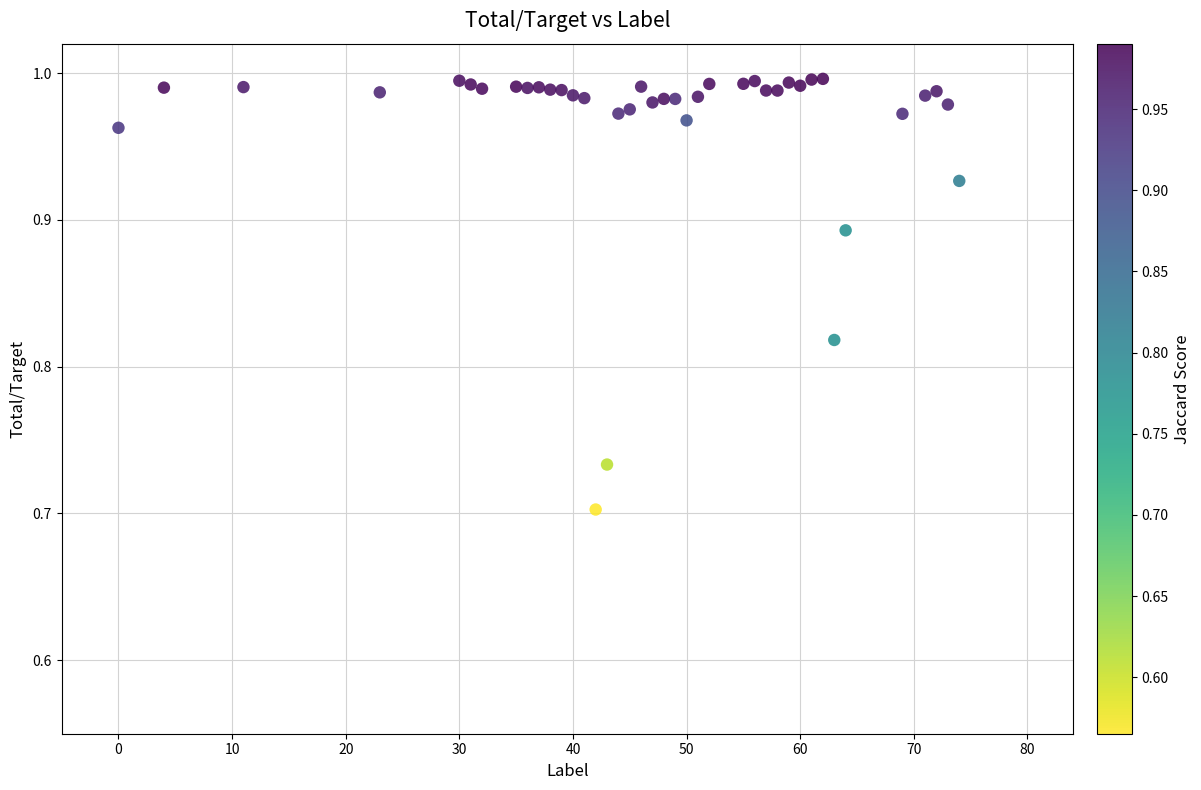

What is the range of Y values (max minus min)?

0.3